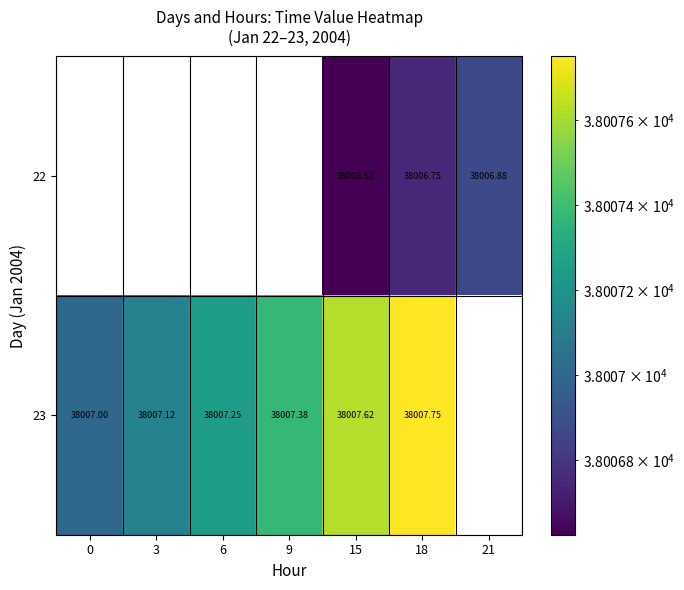

What is the maximum value shown in the chart?

38007.8